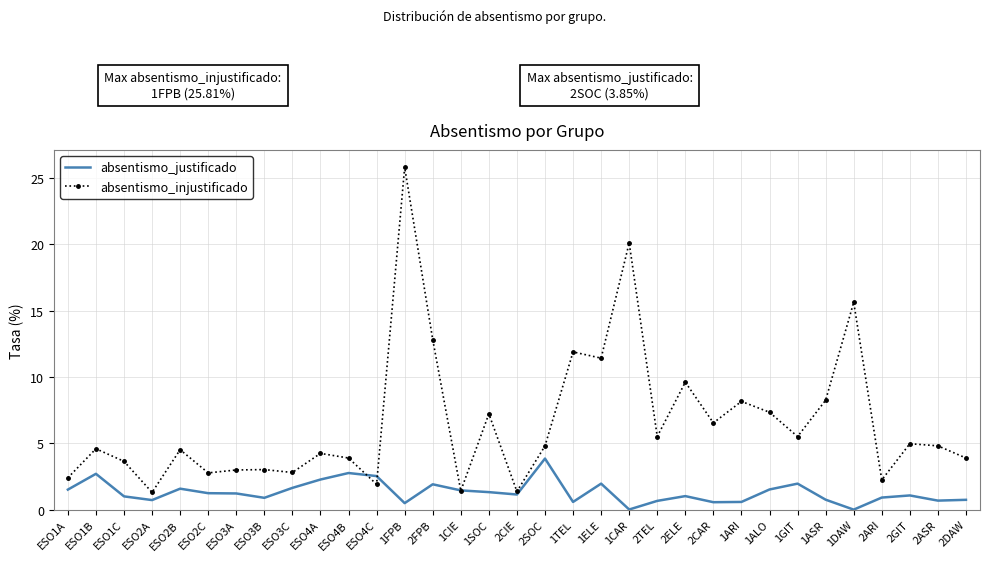

The absentismo_justificado series shows 0.7 at ESO3C. True or false?

False